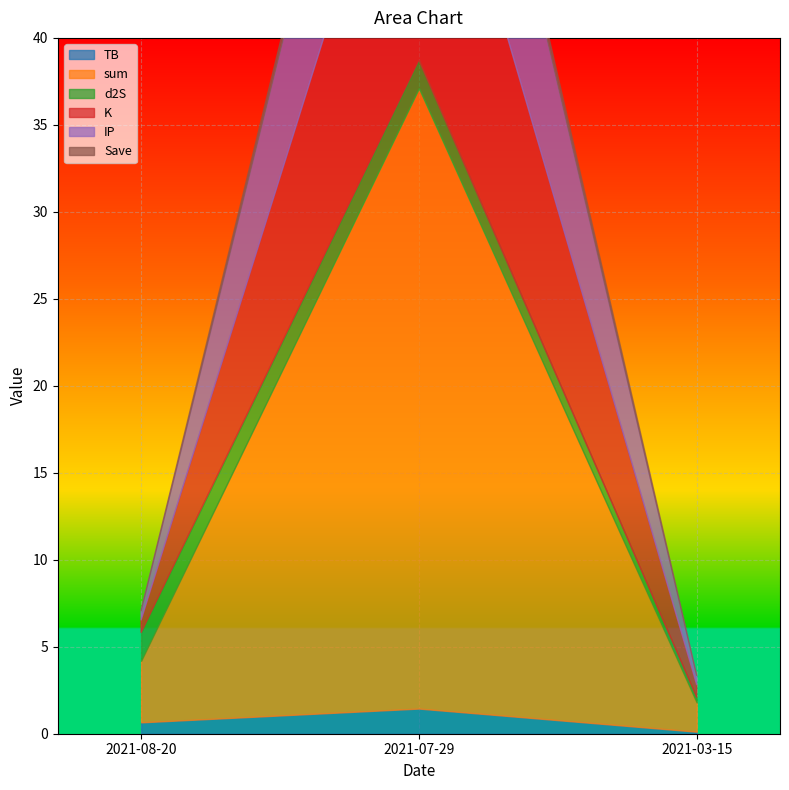

Count the number of data series in this chart.

6